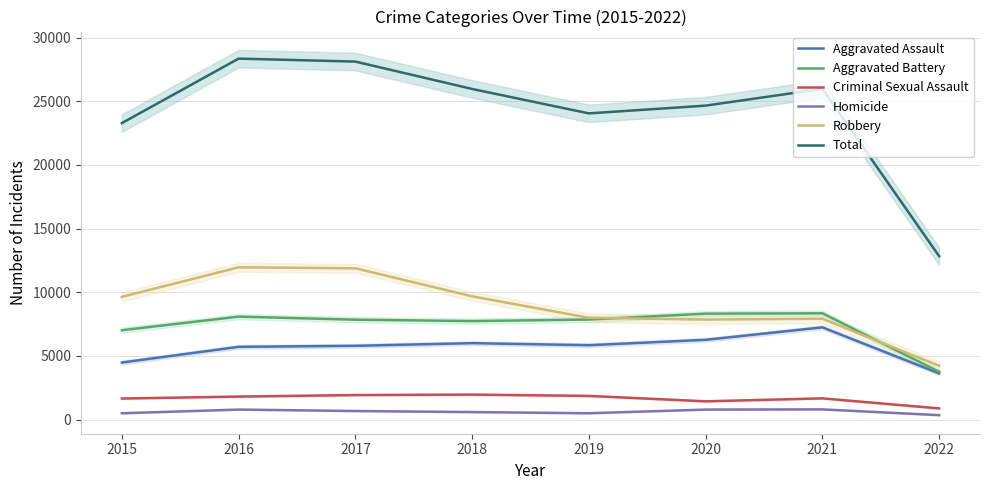

True or false: Homicide and Aggravated Assault cross at least once.

False